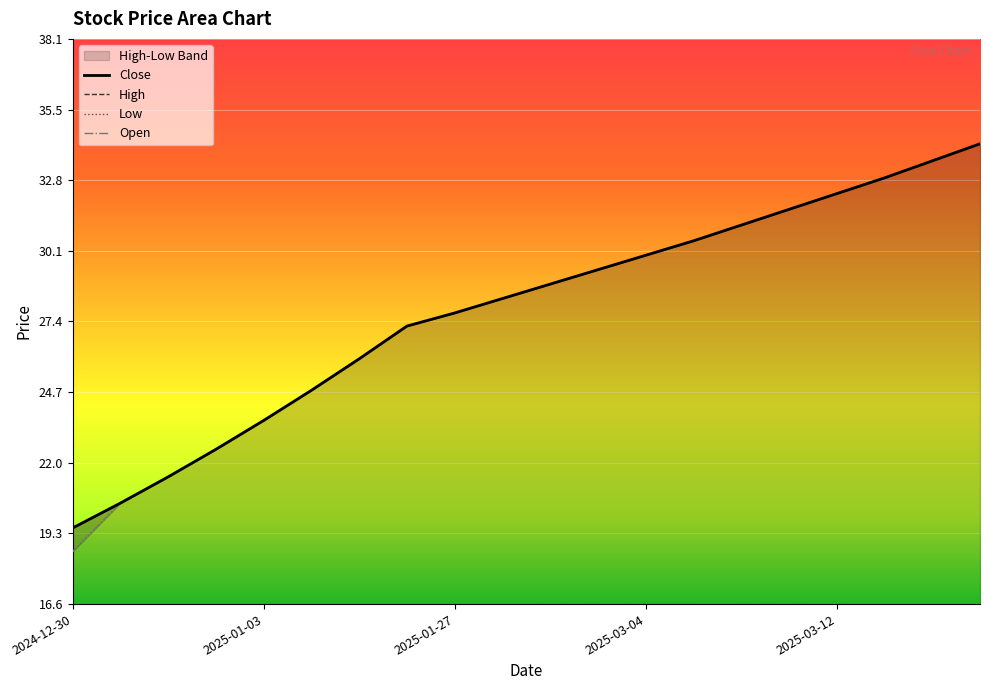

How many data points does each series have?

20